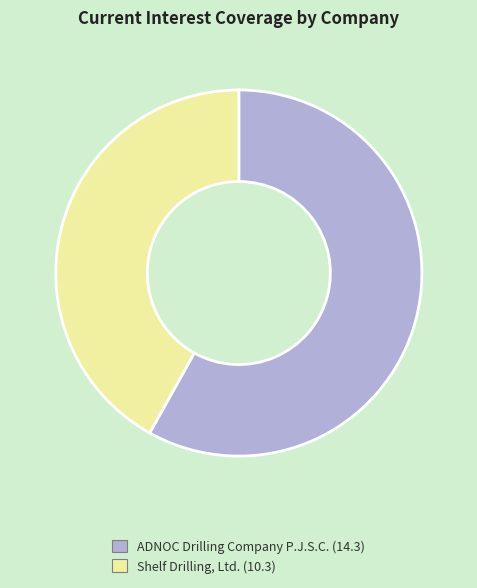

True or false: Shelf Drilling, Ltd. accounts for 42% of the total.

True